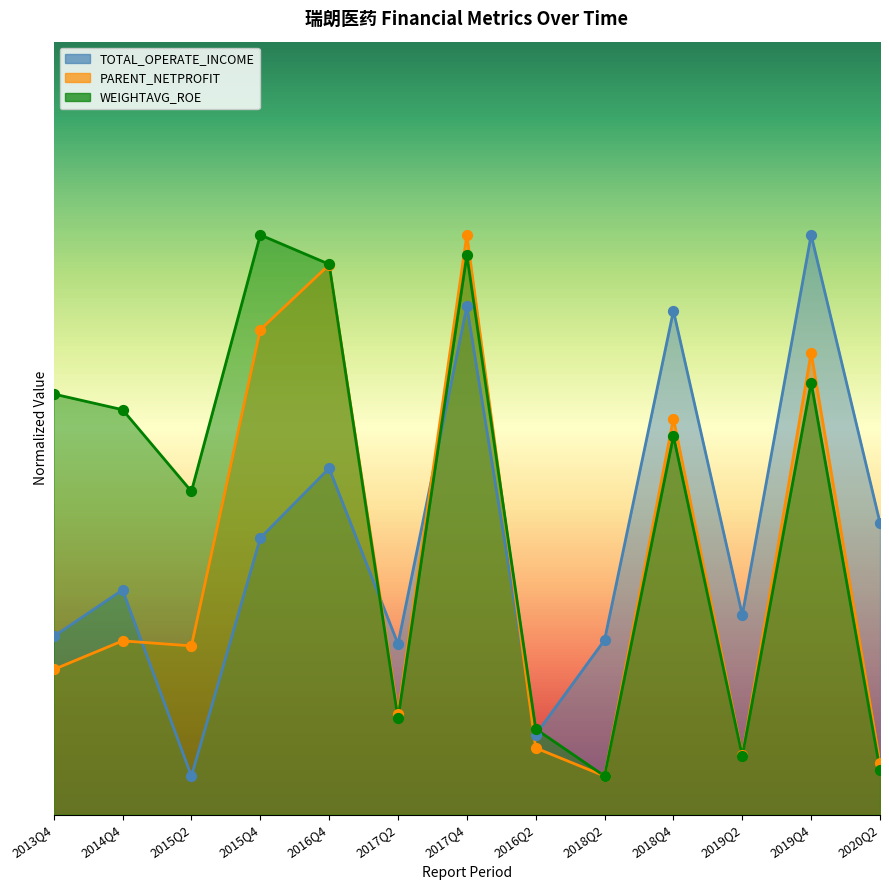

What are all the series names shown in the legend?

TOTAL_OPERATE_INCOME, PARENT_NETPROFIT, WEIGHTAVG_ROE